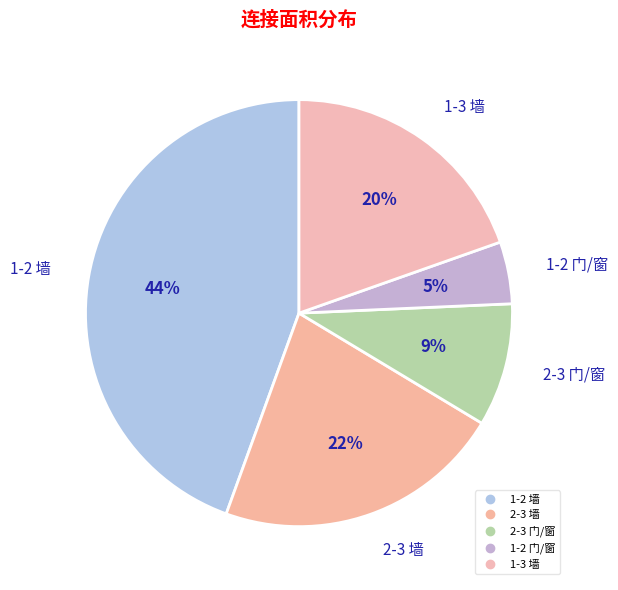

Combined, what portion of the pie is 1-2 墙 and 1-2 门/窗?

49.2%